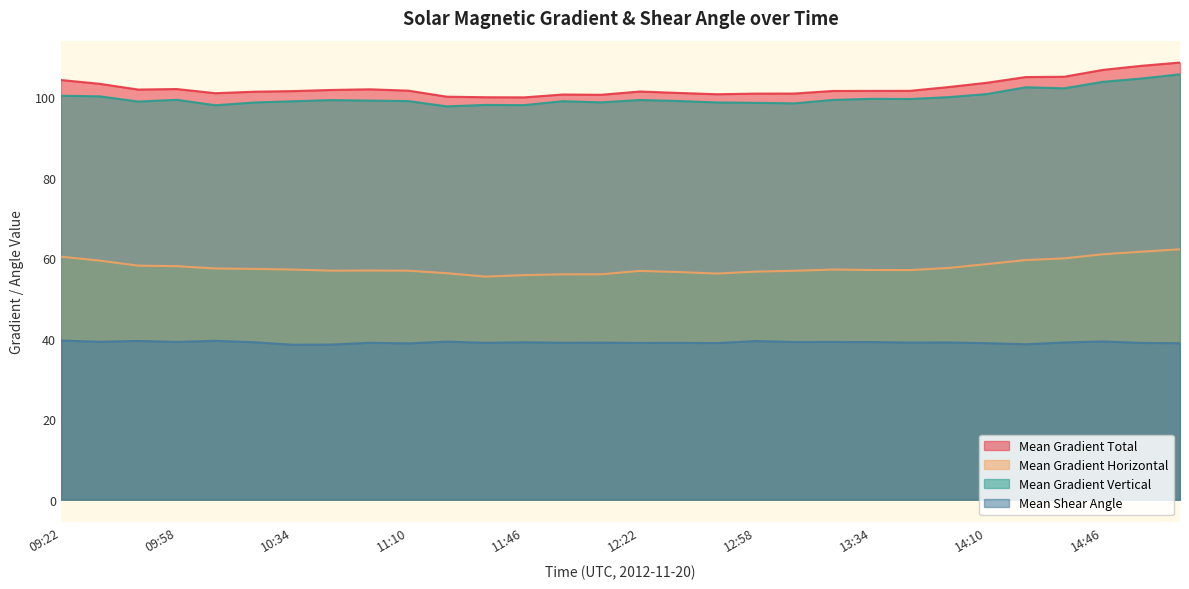

How many lines are shown in the chart?

4